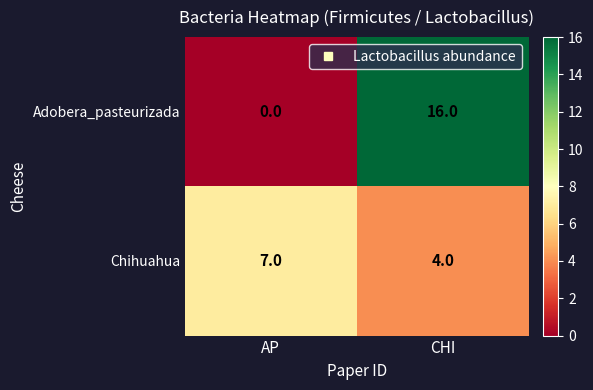

Rank the series by their average value, from highest to lowest.

Adobera_pasteurizada, Chihuahua